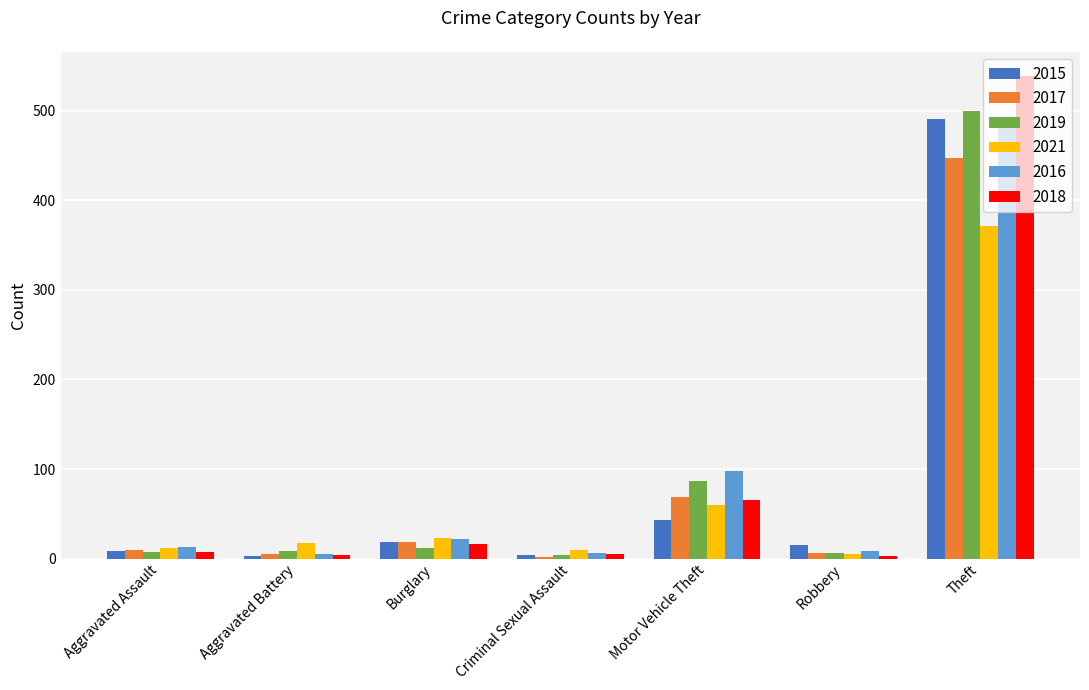

Which series has the widest spread of values?

2018